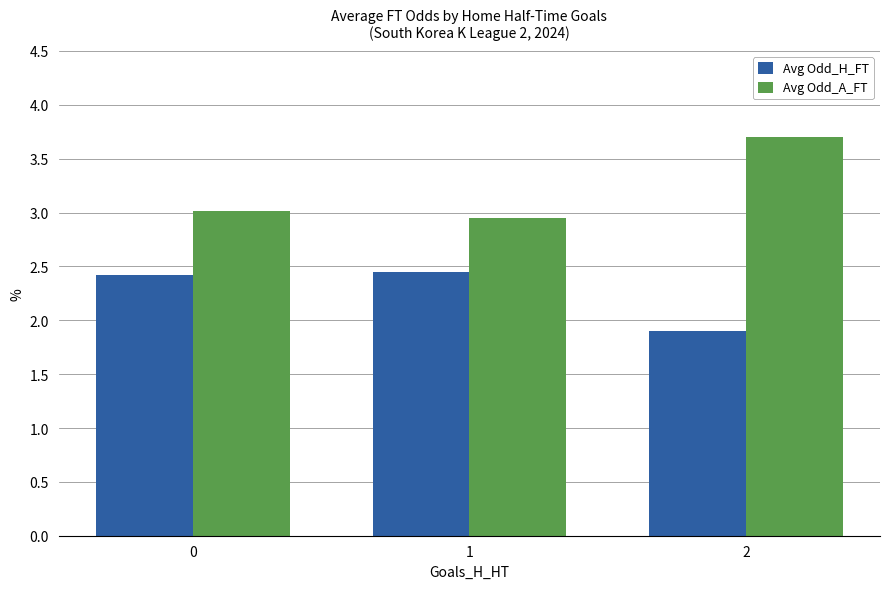

What is the difference between the highest and lowest values at 0?

0.6